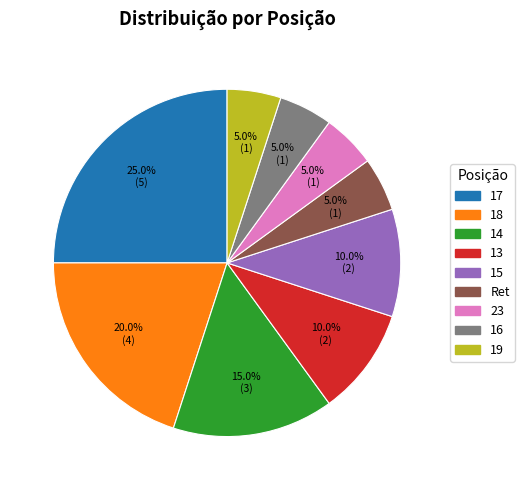

What is the ratio of the value at 14 to the value at 17?

0.6